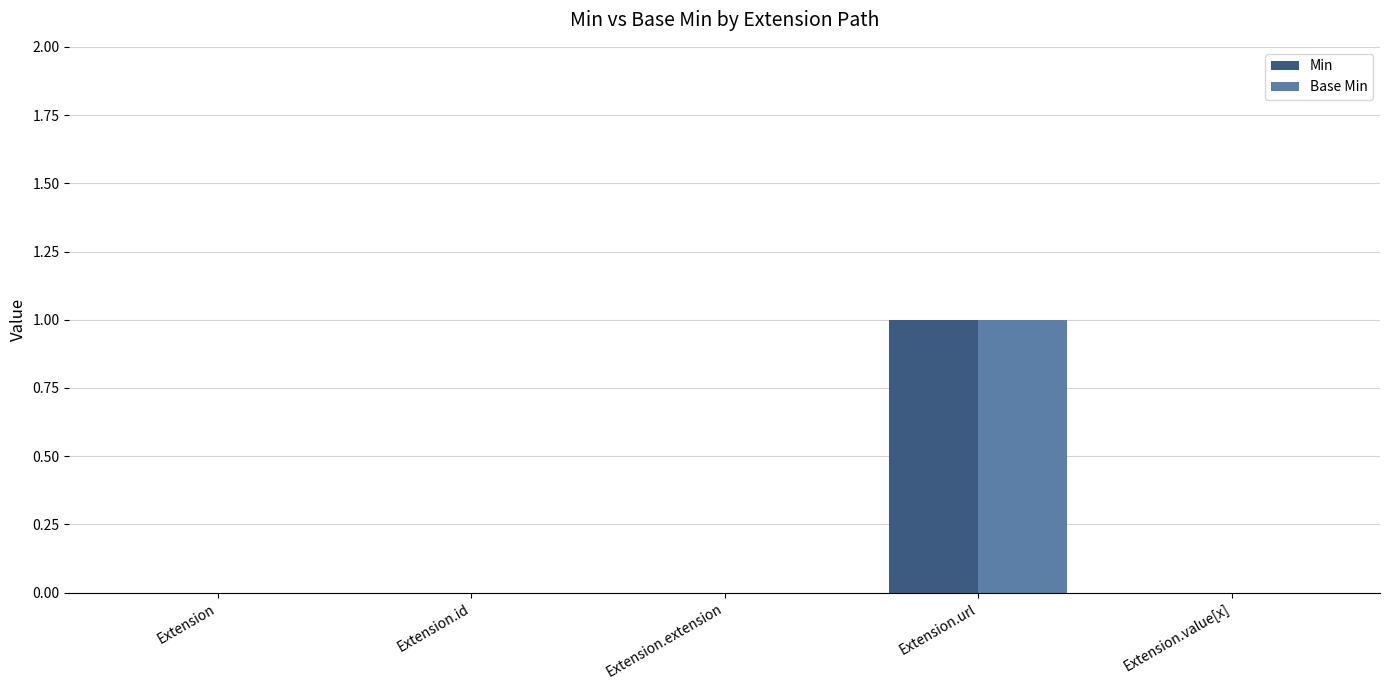

Is it true that Min equals 0 at Extension?

True